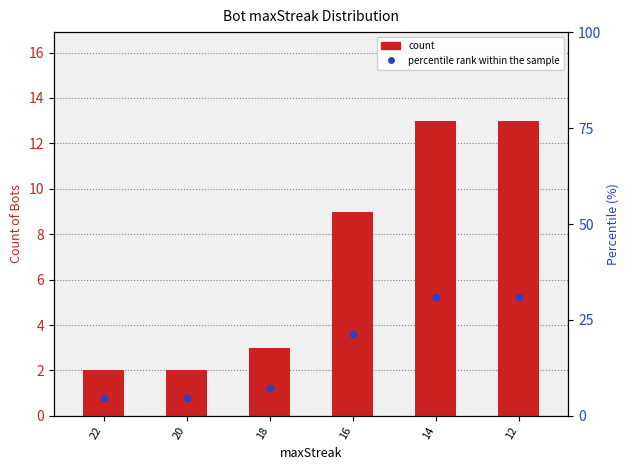

At which category is the sum across all series the highest?

14